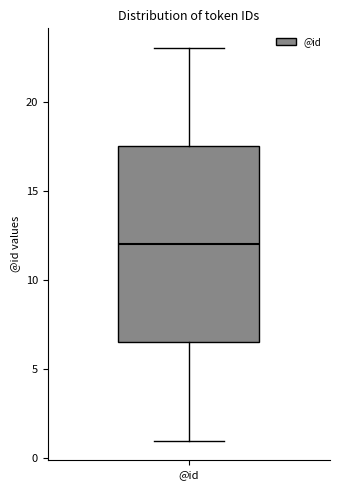

Where does the upper whisker of the box for @id end on the y-axis? The values are not printed on the chart, so give them approximately, as read against the axis.

23.0